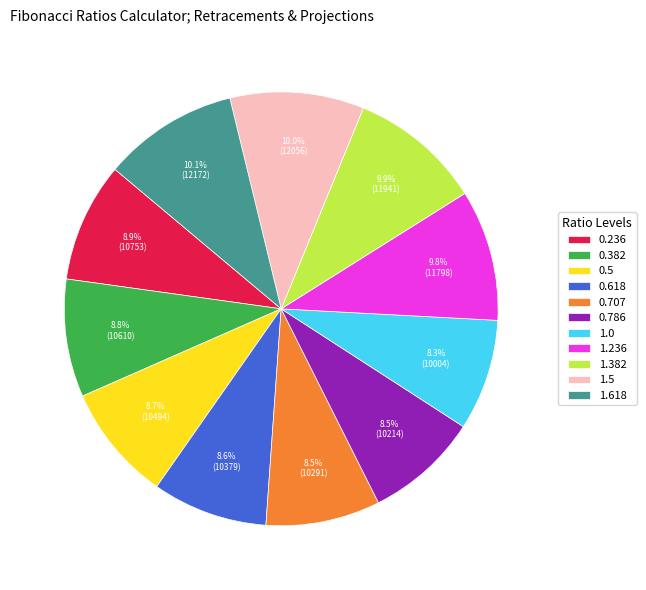

To the nearest percent, what is the average slice percentage?

9%